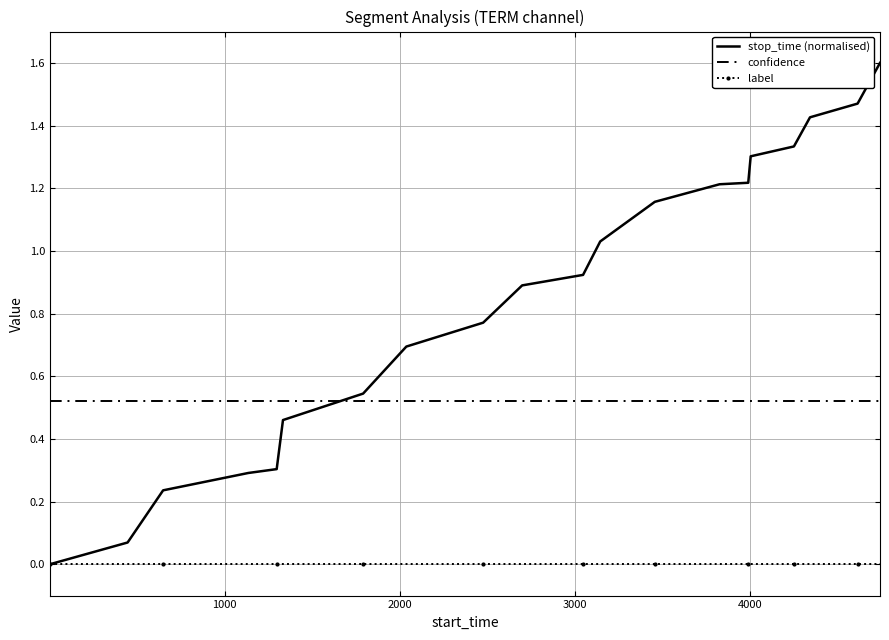

List the series in order of their overall mean, lowest first.

label, confidence, stop_time (normalised)